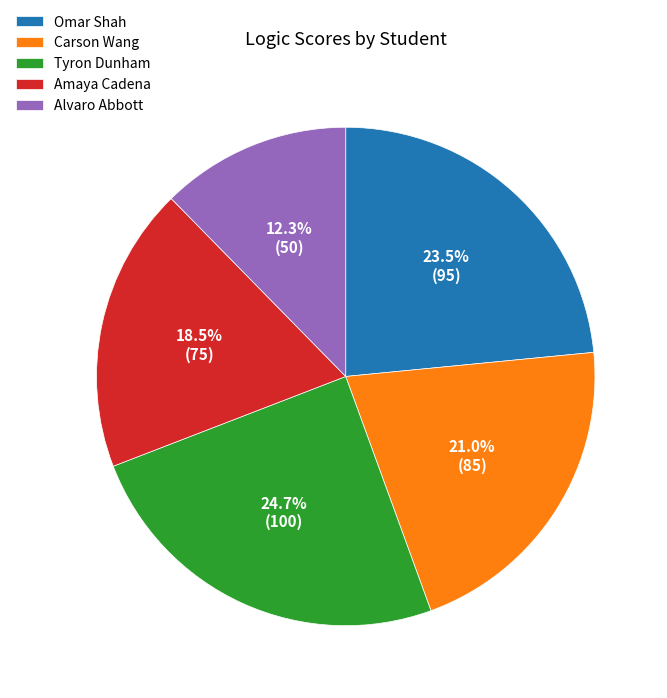

The Tyron Dunham slice represents 17% of the pie. True or false?

False